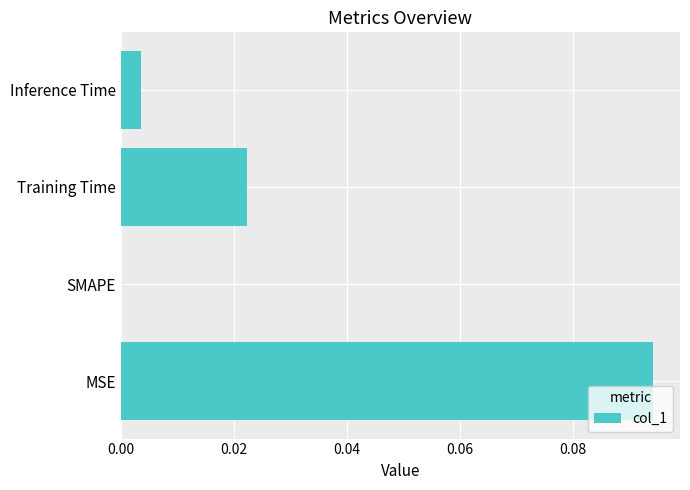

Between SMAPE and Inference Time, which is larger?

Inference Time